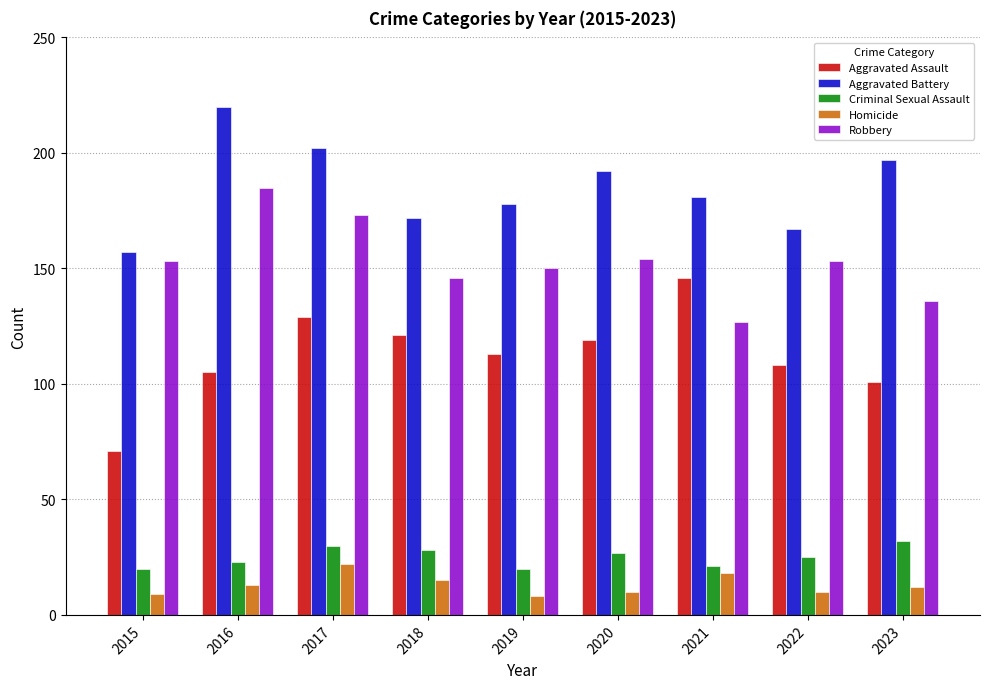

Which series has the widest spread of values?

Aggravated Assault